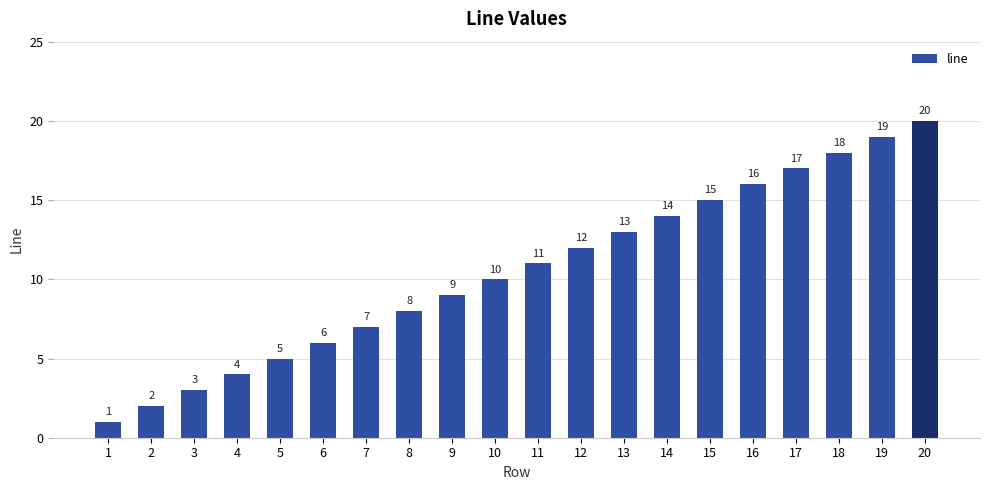

What is the value of the 20th bar from the left?

20